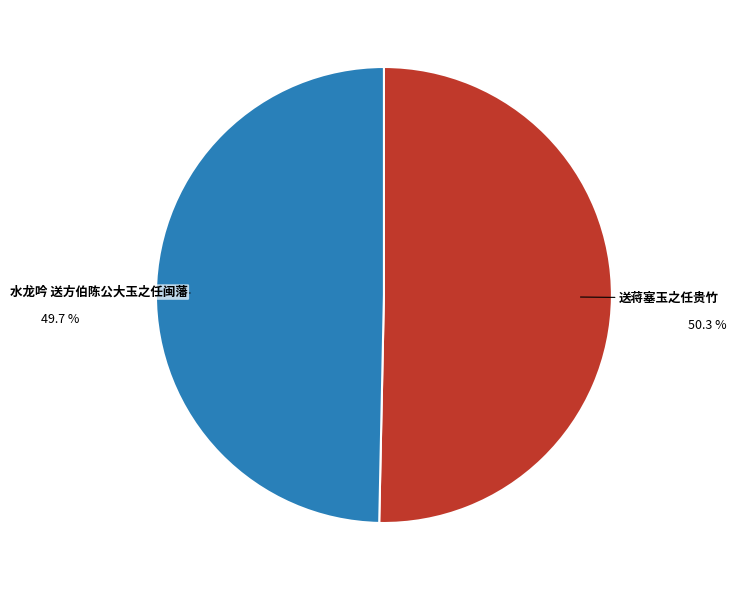

Between 送蒋塞玉之任贵竹 and 水龙吟 送方伯陈公大玉之任闽藩, which is larger?

送蒋塞玉之任贵竹